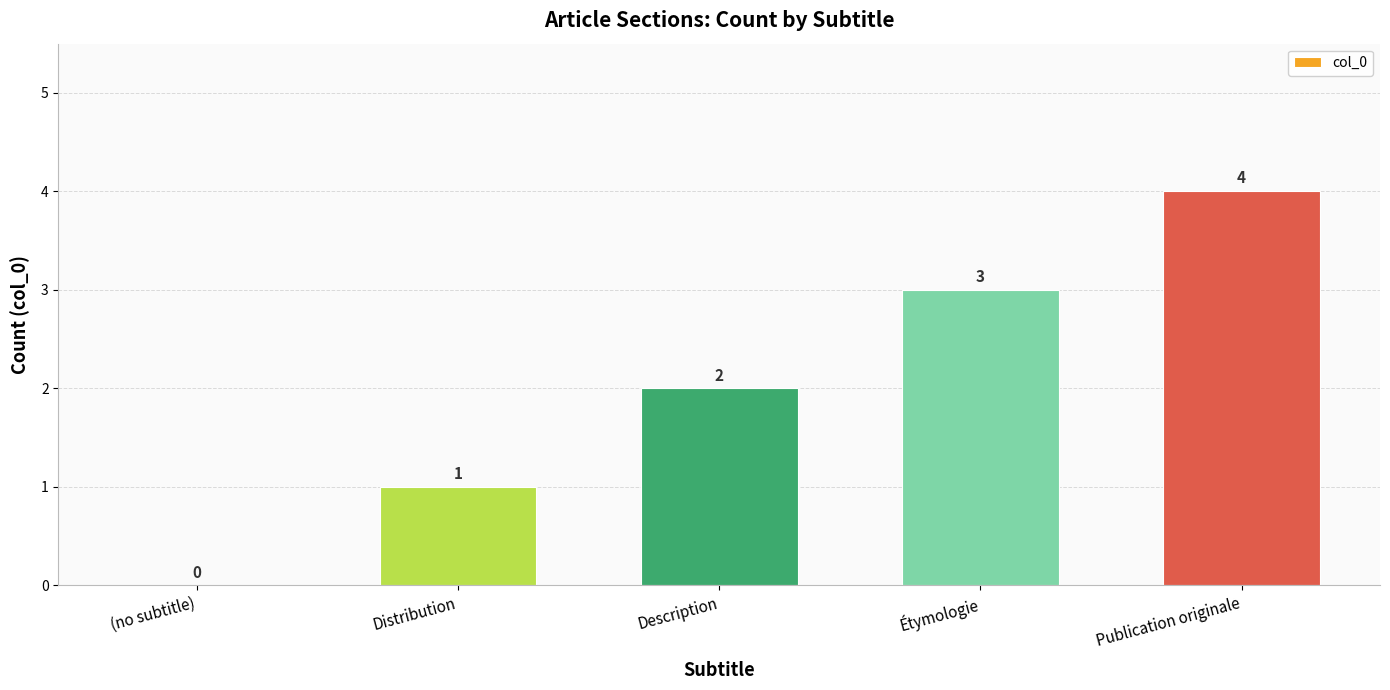

The chart shows a value of 3 at Étymologie. True or false?

True